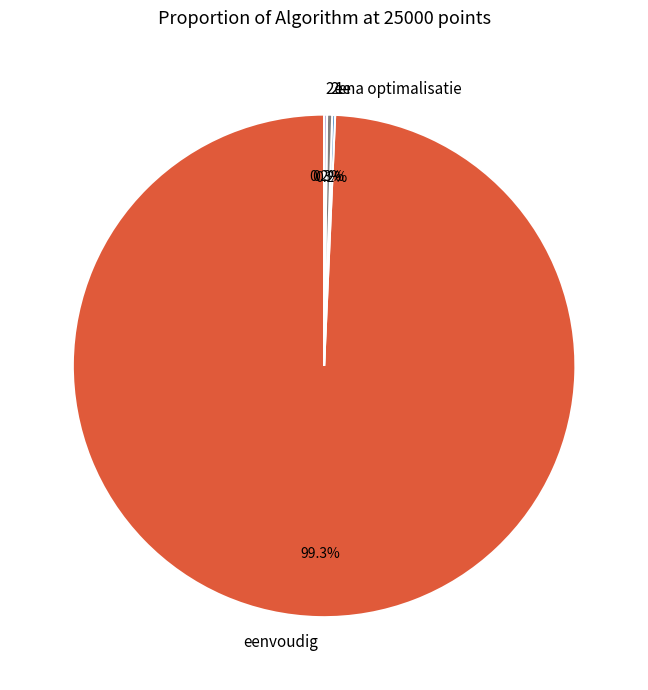

Which slice is the largest?

eenvoudig